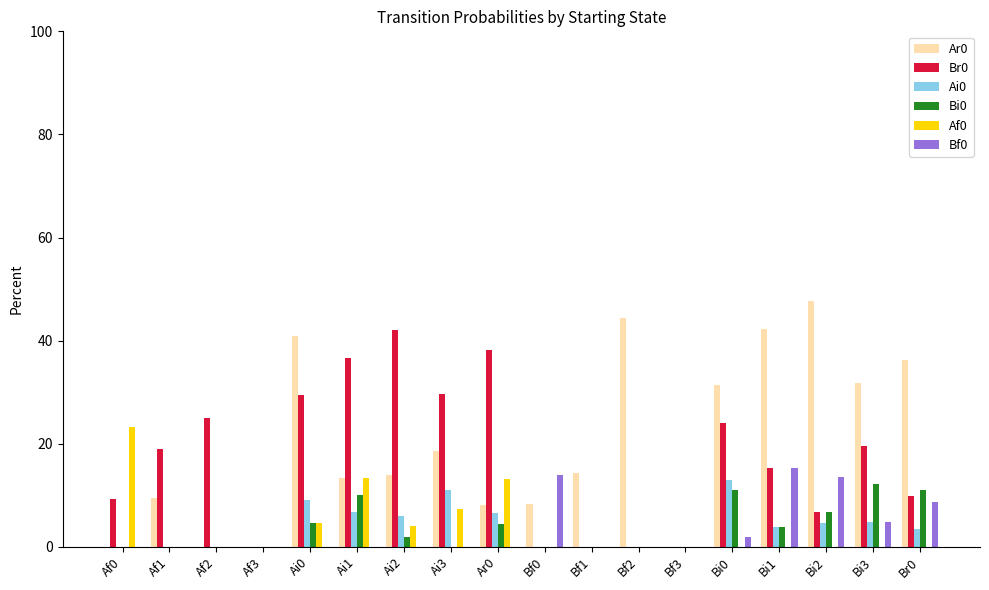

Count the number of categories in the chart.

18